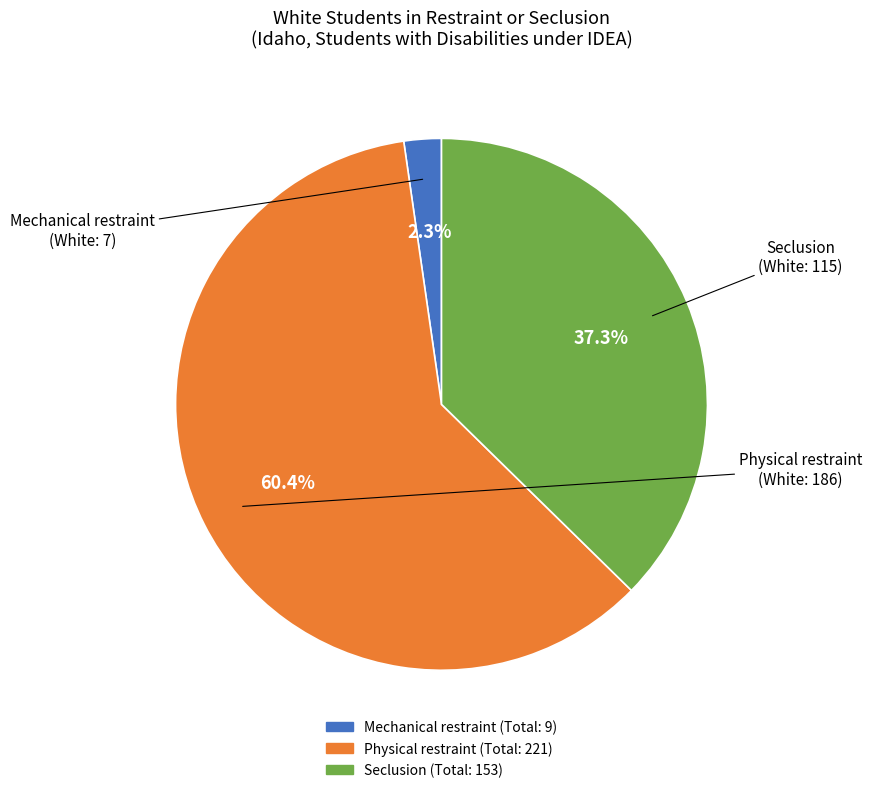

How much of the chart is everything except Mechanical restraint (Total: 9)?

97.7%